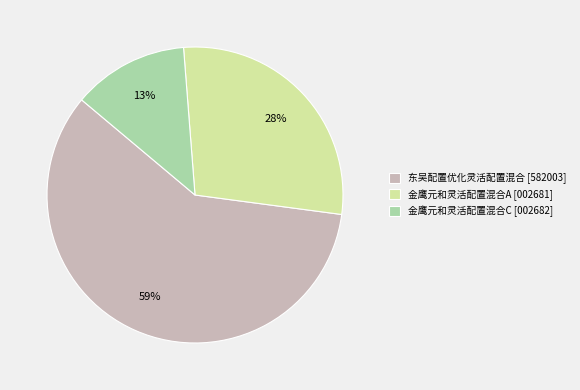

To the nearest percent, what is the combined percentage of 金鹰元和灵活配置混合A and 金鹰元和灵活配置混合C?

41%